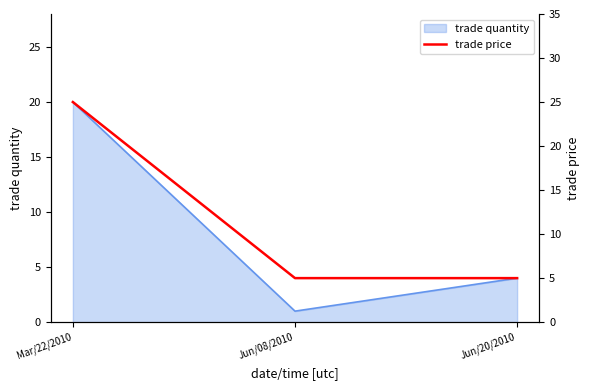

List the labels in order of value, smallest first.

Jun/08/2010, Jun/20/2010, Mar/22/2010